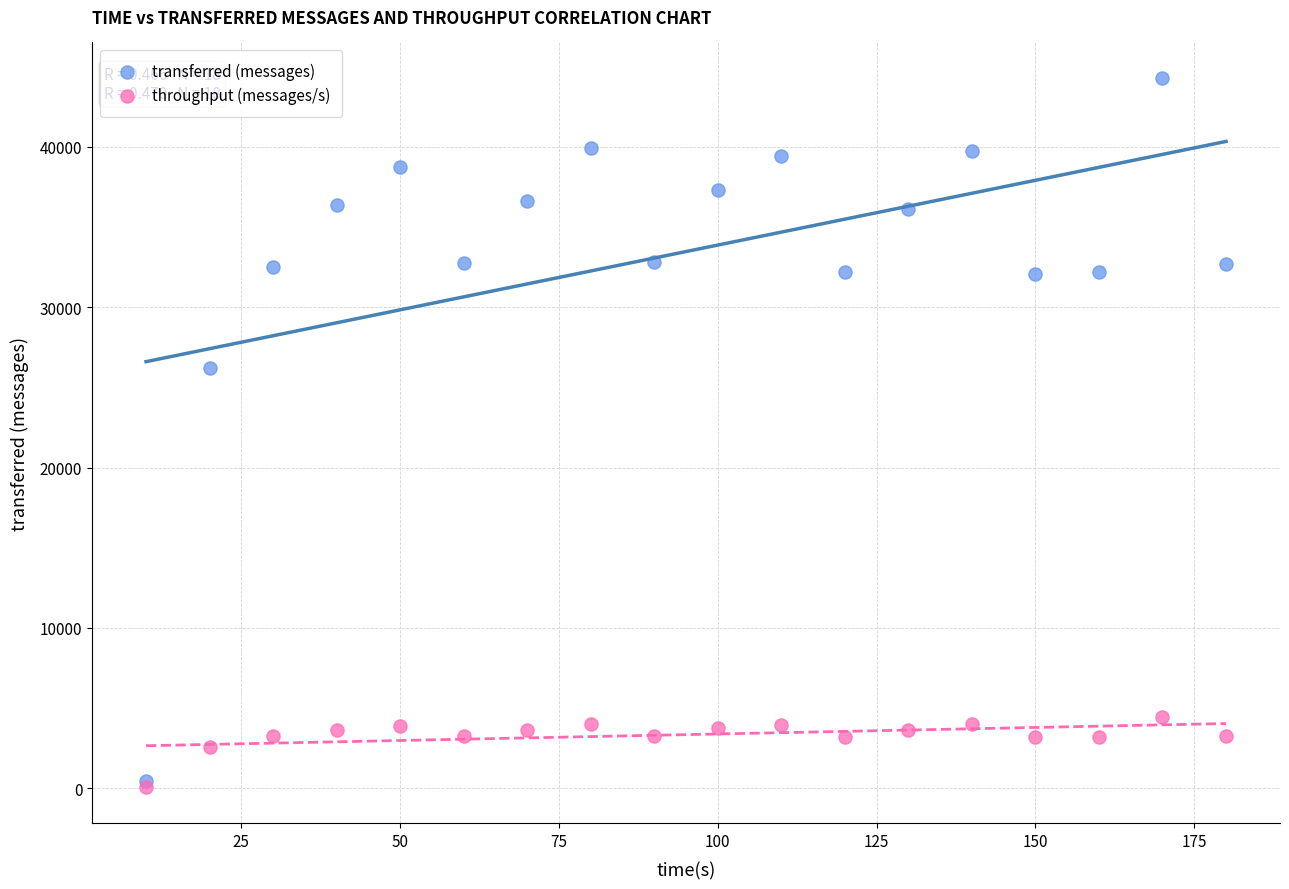

Across all series, what Y value is closest to 22170?

26200